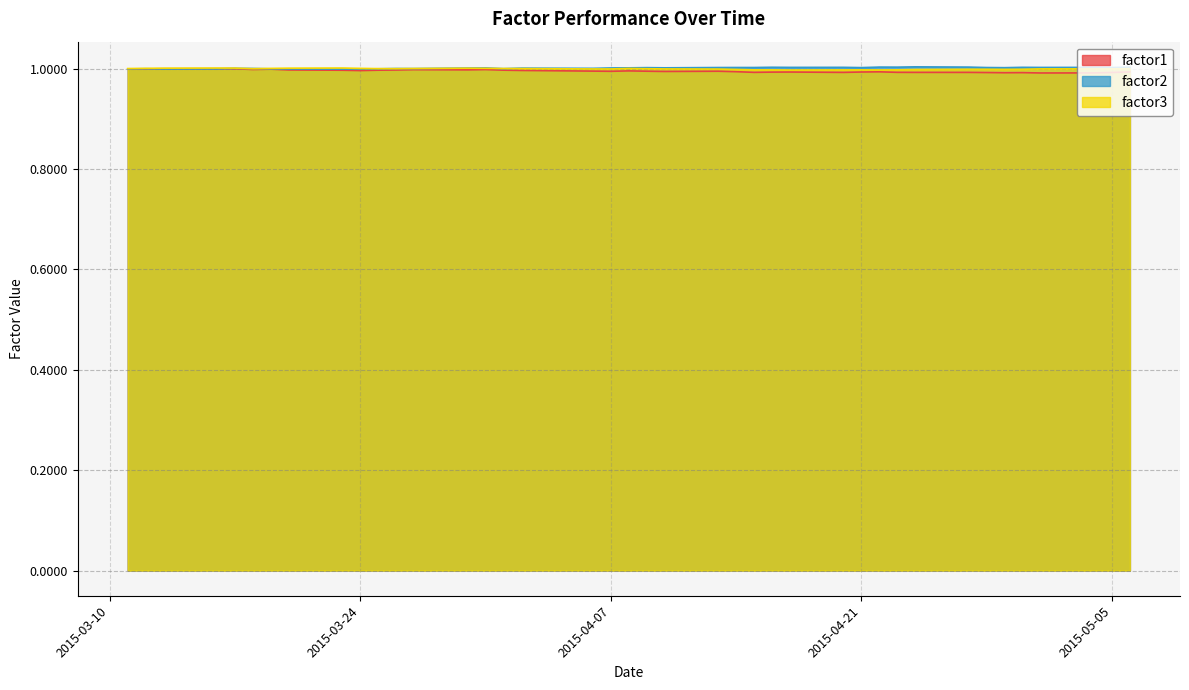

At how many categories does at least one series exceed 0?

40